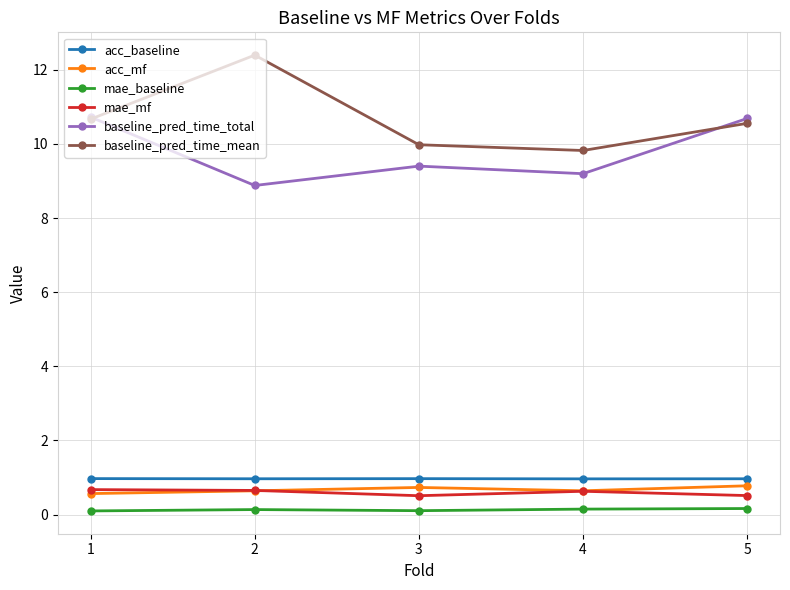

True or false: acc_mf has more than 0 interior local peaks.

True